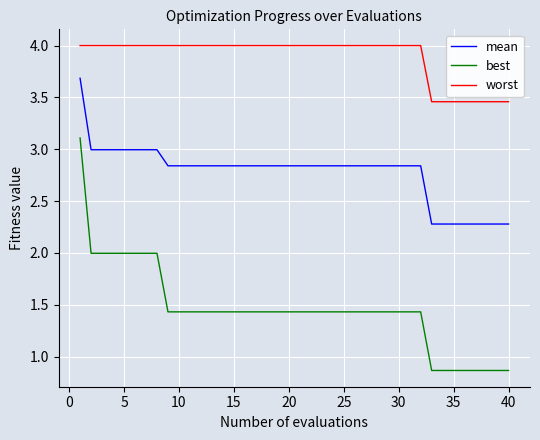

Which series has the largest range (max minus min)?

best